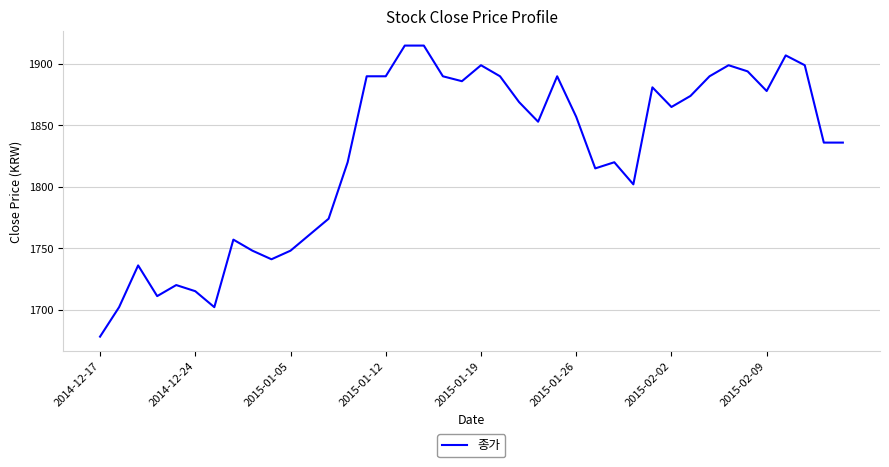

What is the minimum value shown in the chart?

1678